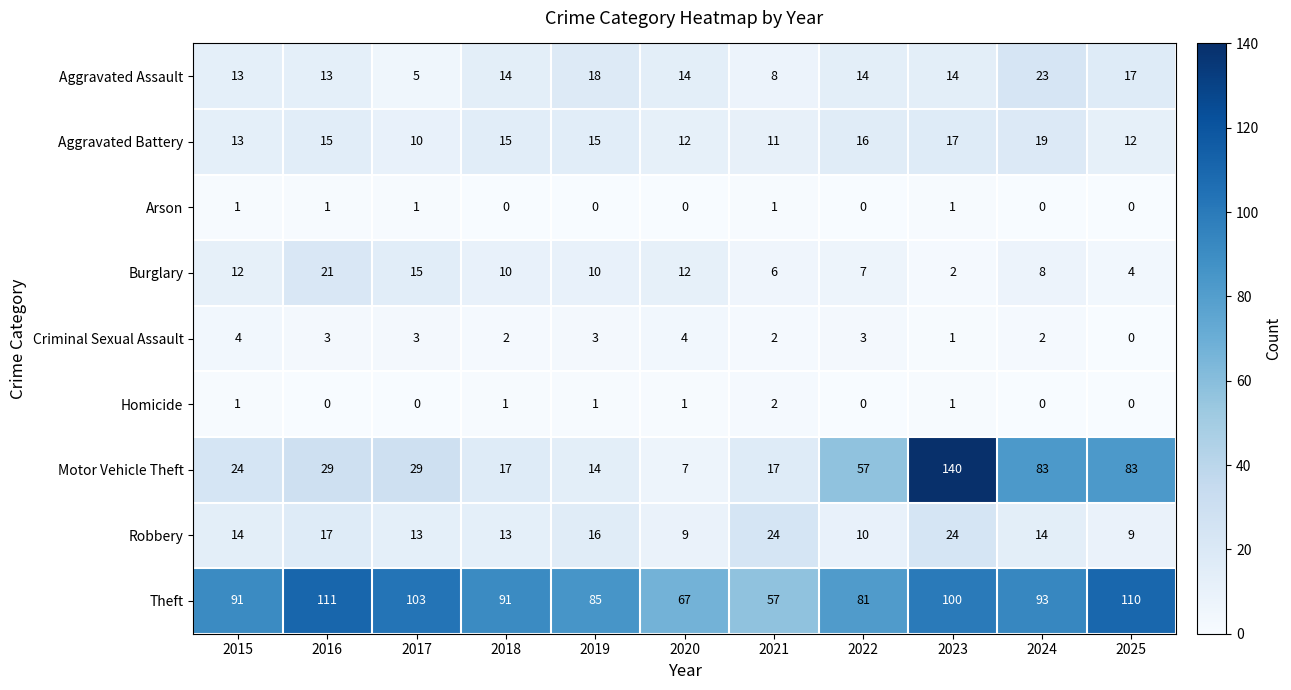

What is the greatest value displayed?

140